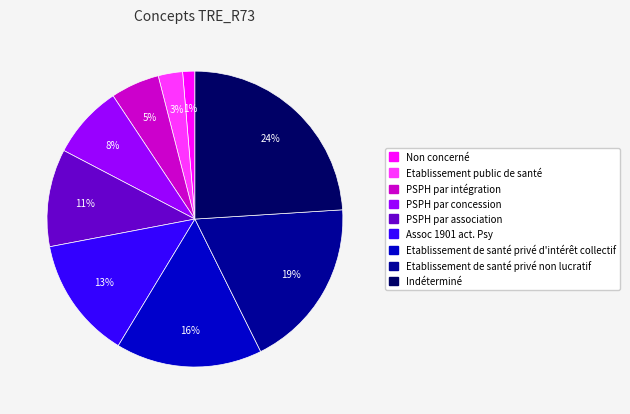

Count the number of slices in the pie.

9